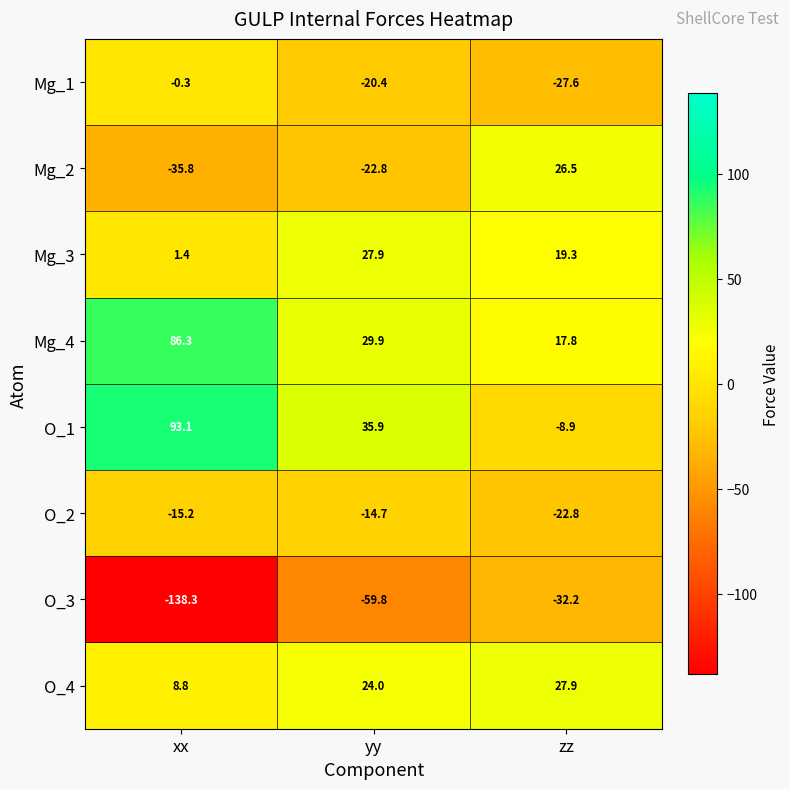

The value of O_3 at zz is -22.5. True or false?

False